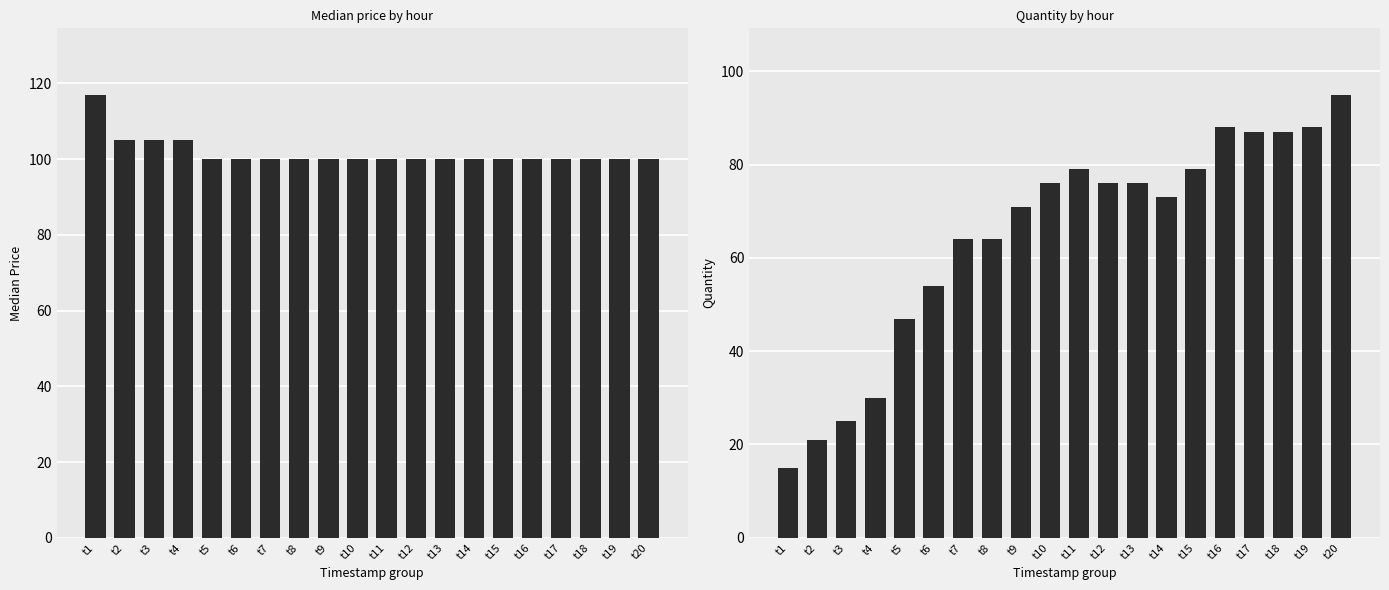

List the labels in order of median value, largest first.

t1, t2, t3, t4, t5, t6, t7, t8, t9, t10, t11, t12, t13, t14, t15, t16, t17, t18, t19, t20